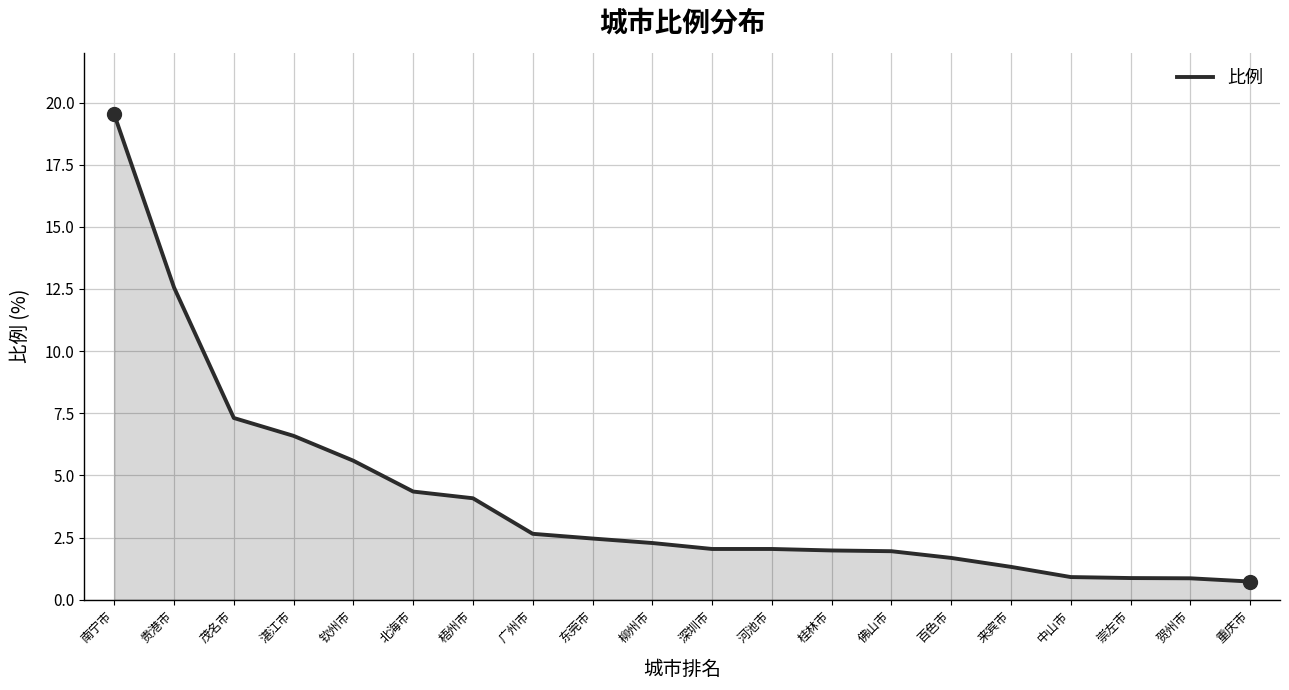

The value at 深圳市 is 2.9. True or false?

False